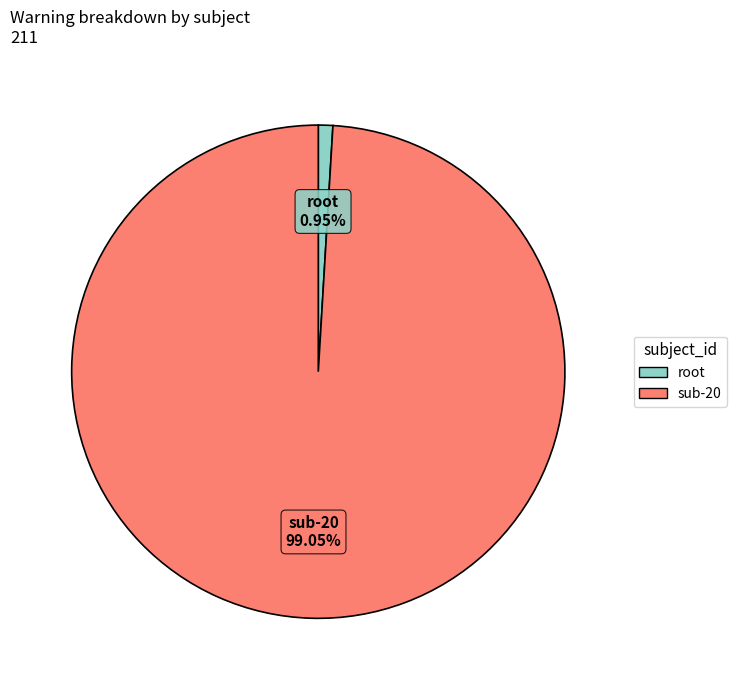

Which has a higher value, sub-20 or root?

sub-20